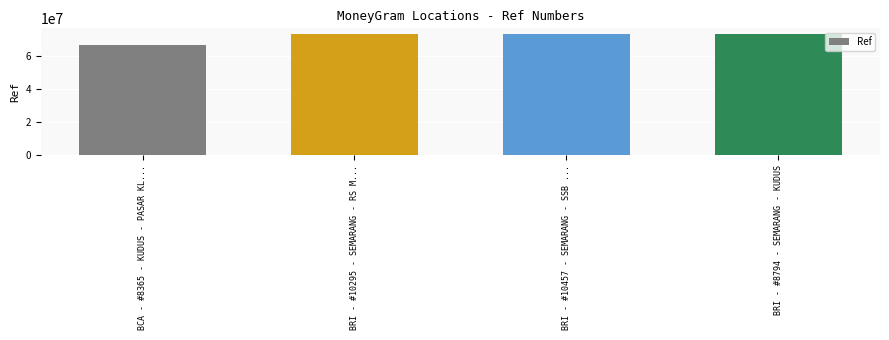

Does the chart contain any negative values?

No